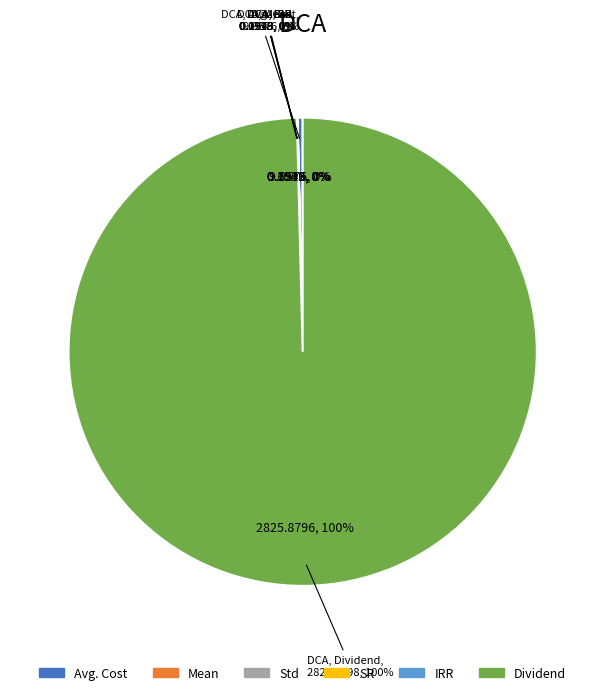

Does Dividend represent more than half of the total?

Yes